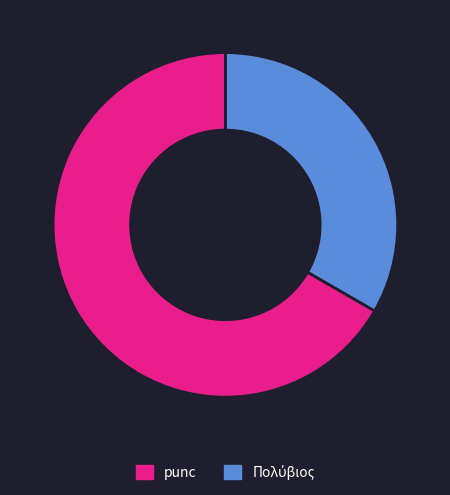

Does any single category account for the majority?

Yes